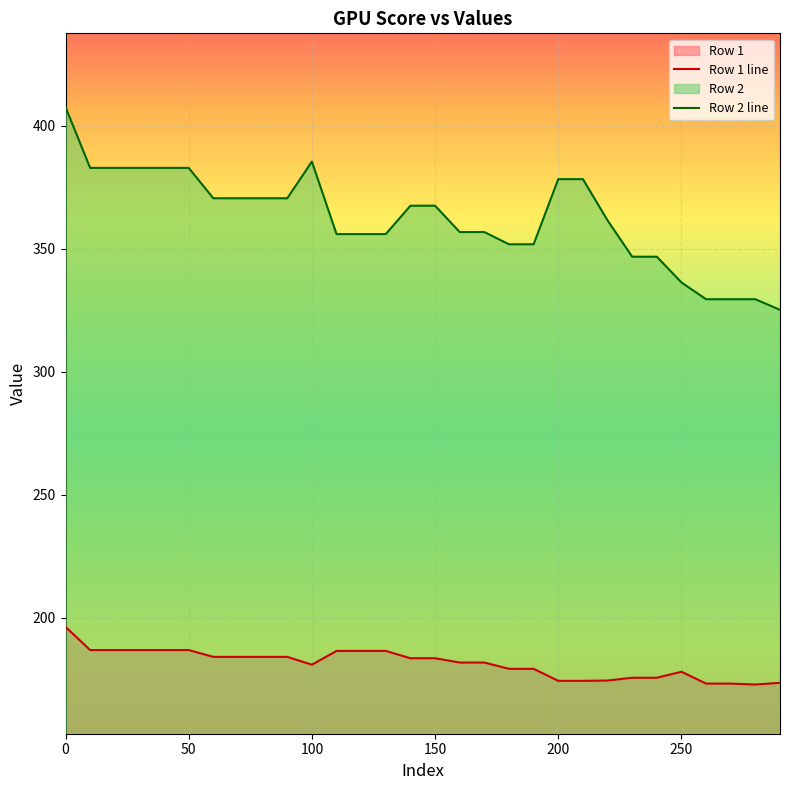

Is it true that Row 1 line equals 178.0 at 250?

True